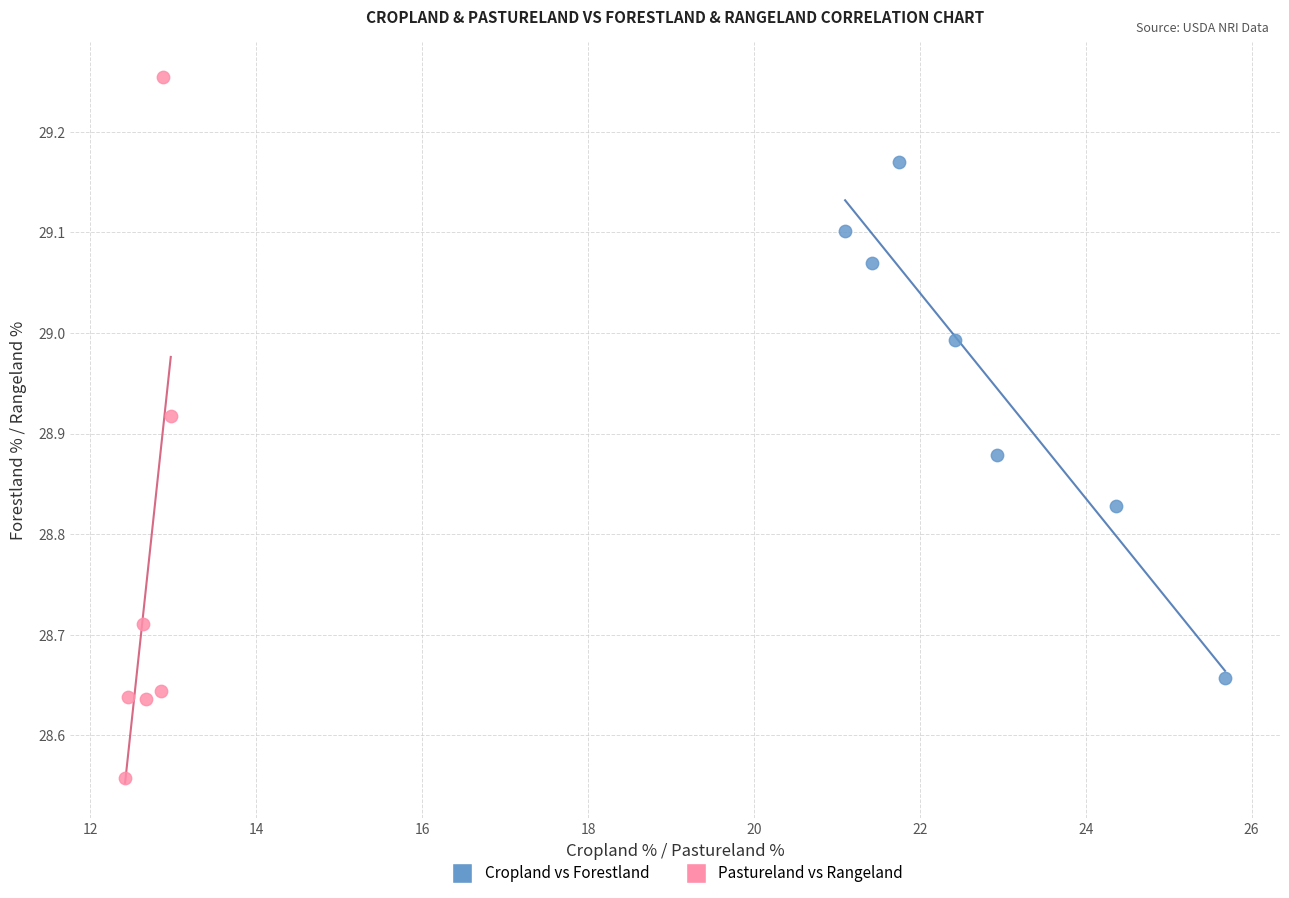

Which series has the widest spread of Y values?

Pastureland vs Rangeland